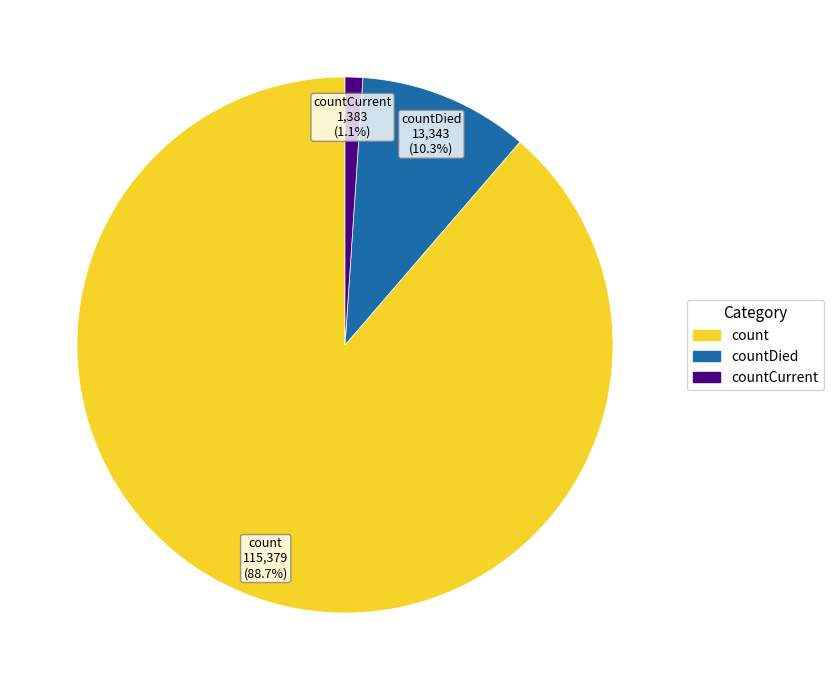

To the nearest percent, what is the difference between the largest and smallest slice percentages?

88%